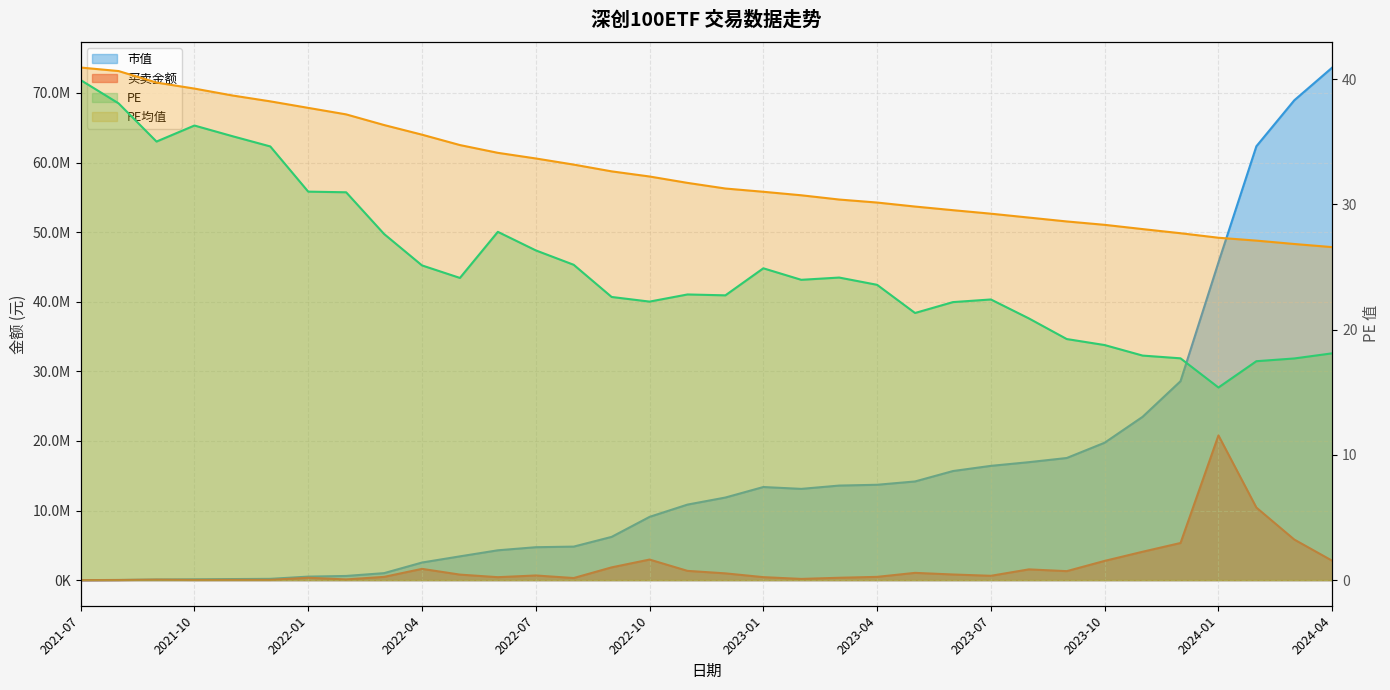

What is the total value across all series at 2023-10?

22509797.2